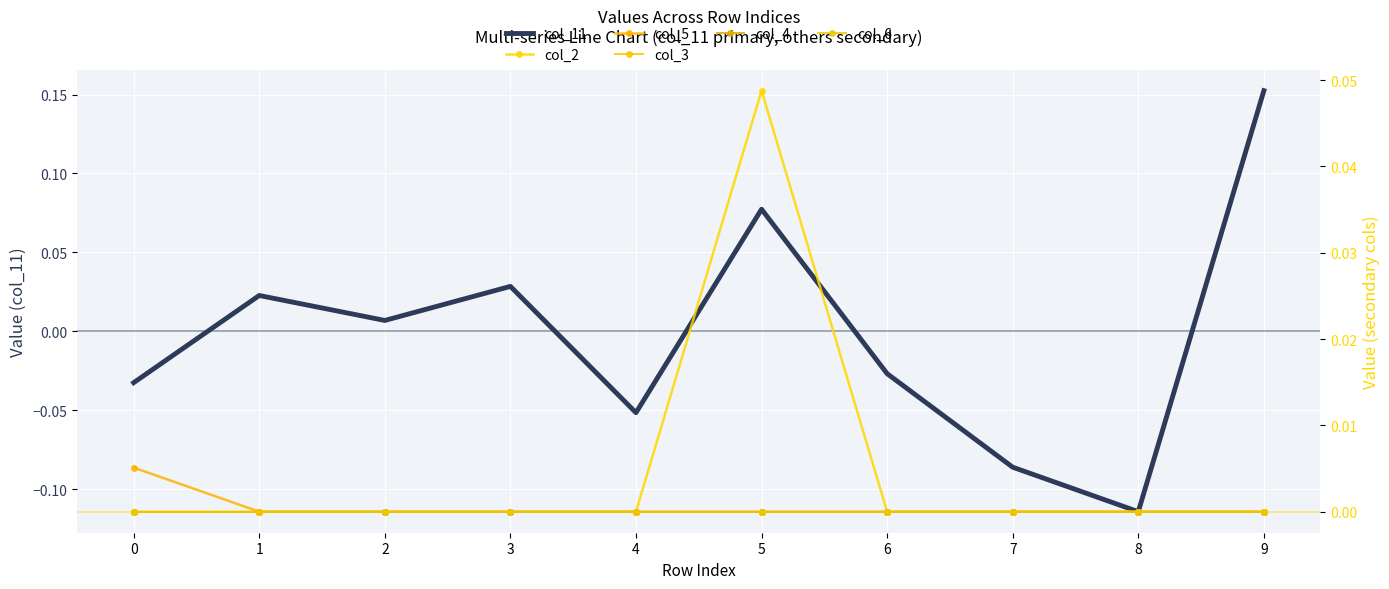

Is this an area chart (filled region under the line)?

No